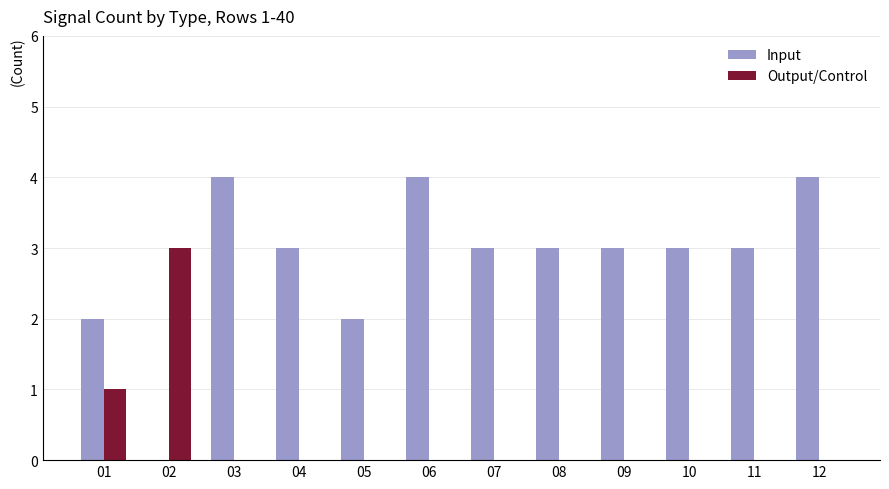

Reading left to right, list all the values displayed in this chart.

Input: 01=2	02=0	03=4	04=3	05=2	06=4	07=3	08=3	09=3	10=3	11=3	12=4
Output/Control: 01=1	02=3	03=0	04=0	05=0	06=0	07=0	08=0	09=0	10=0	11=0	12=0